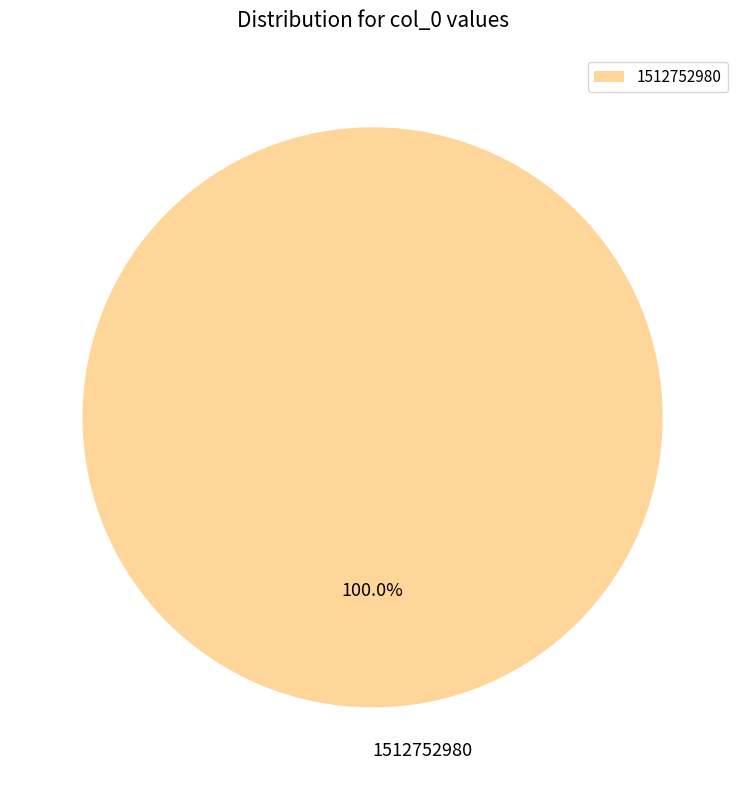

The 1512752980 slice represents 100% of the pie. True or false?

True